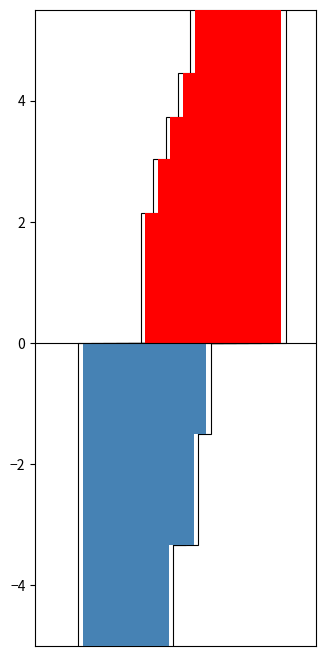

The value at 7 is 81.0. True or false?

True